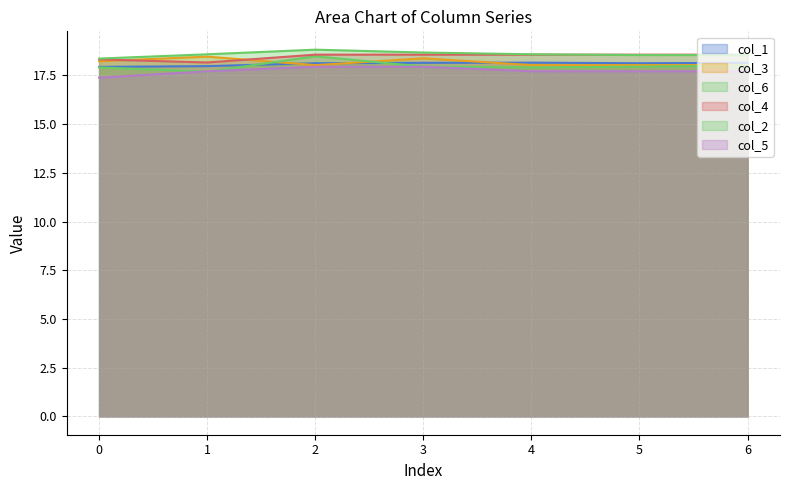

Is the value of col_5 at 2 greater than the value of col_4 at 6?

No